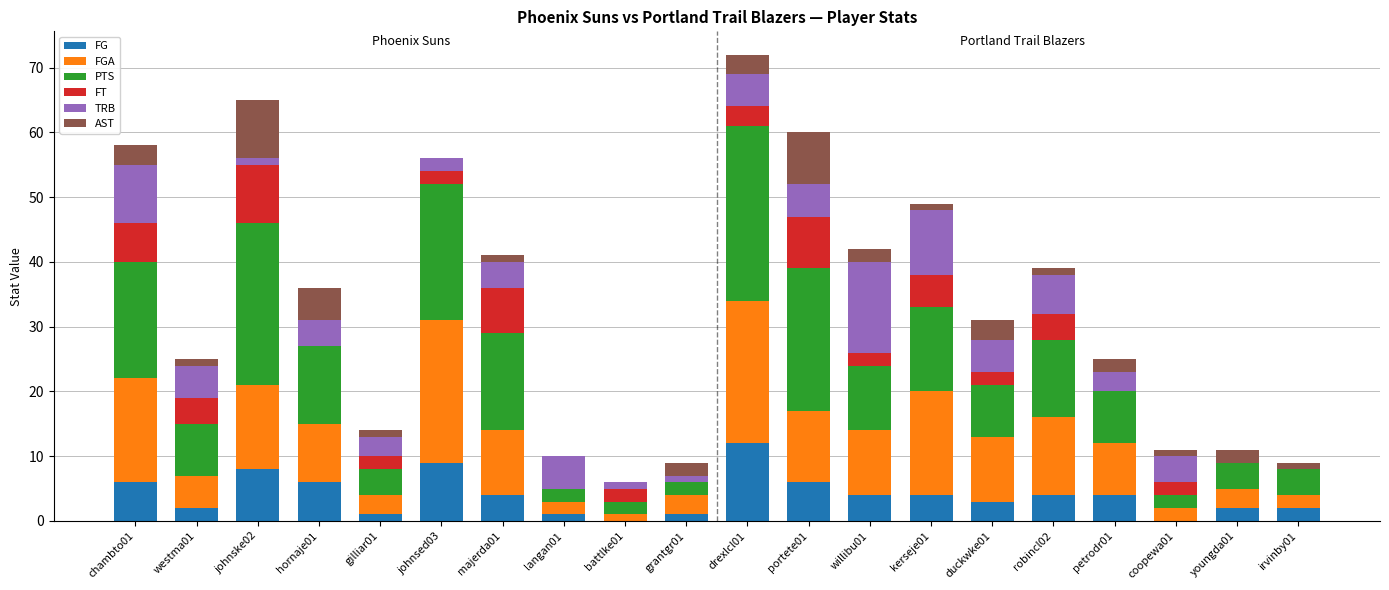

Are the bars grouped side by side (vs. stacked)?

No